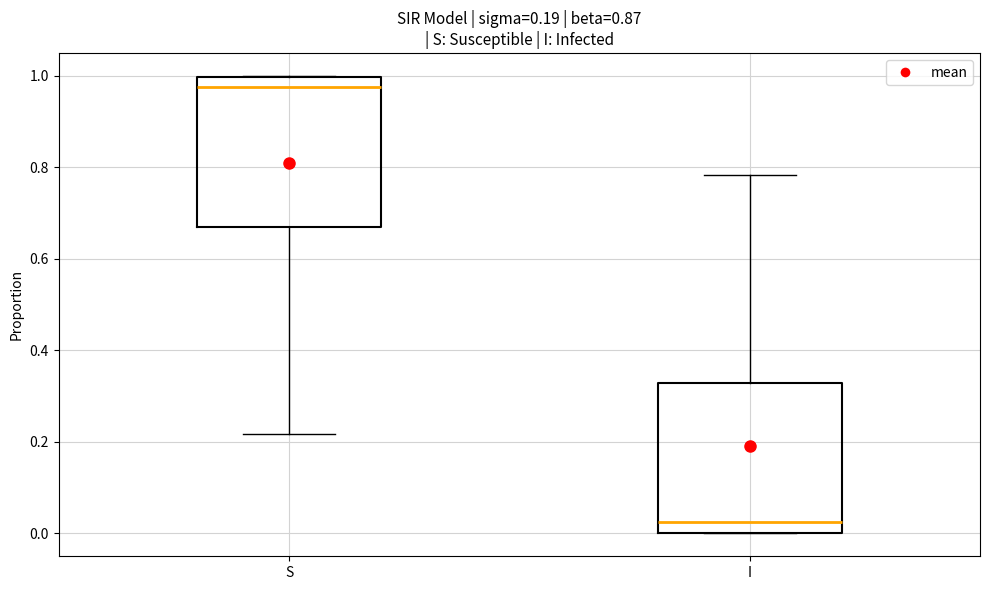

Which box's median line is the lowest?

I